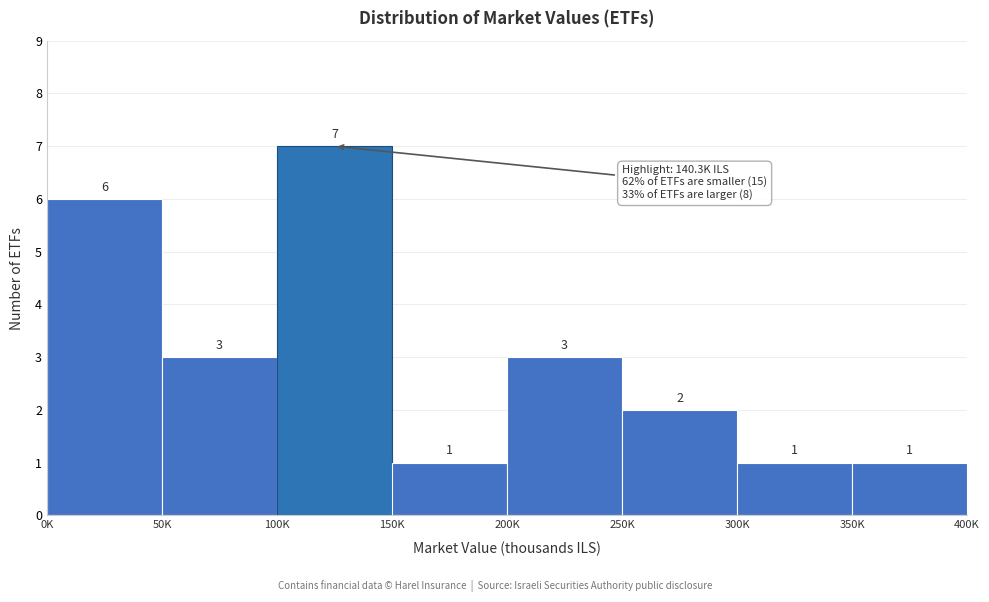

Reading right to left, list all the values displayed in this chart.

350K=1	300K=1	250K=2	200K=3	150K=1	100K=7	50K=3	0K=6